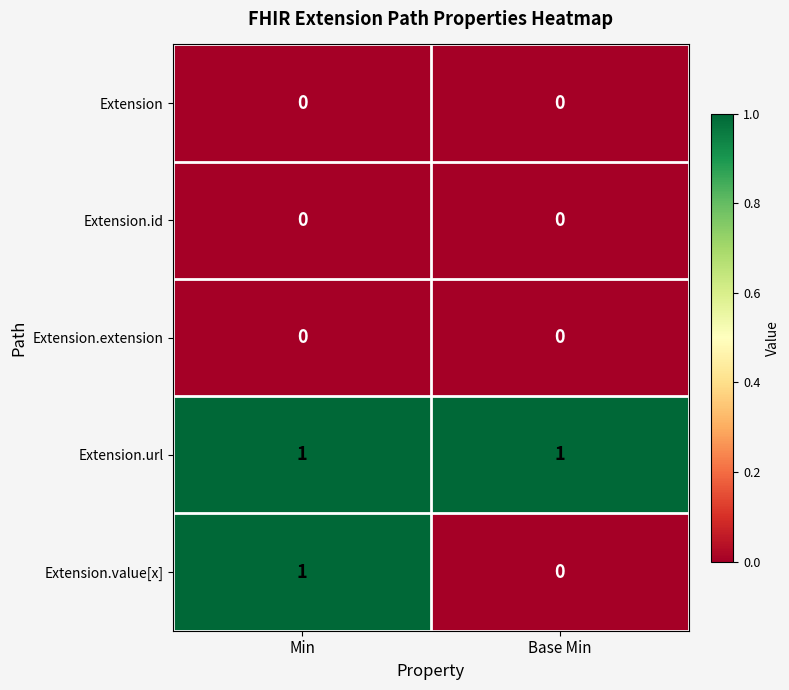

Reading right to left, list all the values displayed in this chart.

Extension: 0	0
Extension.id: 0	0
Extension.extension: 0	0
Extension.url: 1	1
Extension.value[x]: 0	1